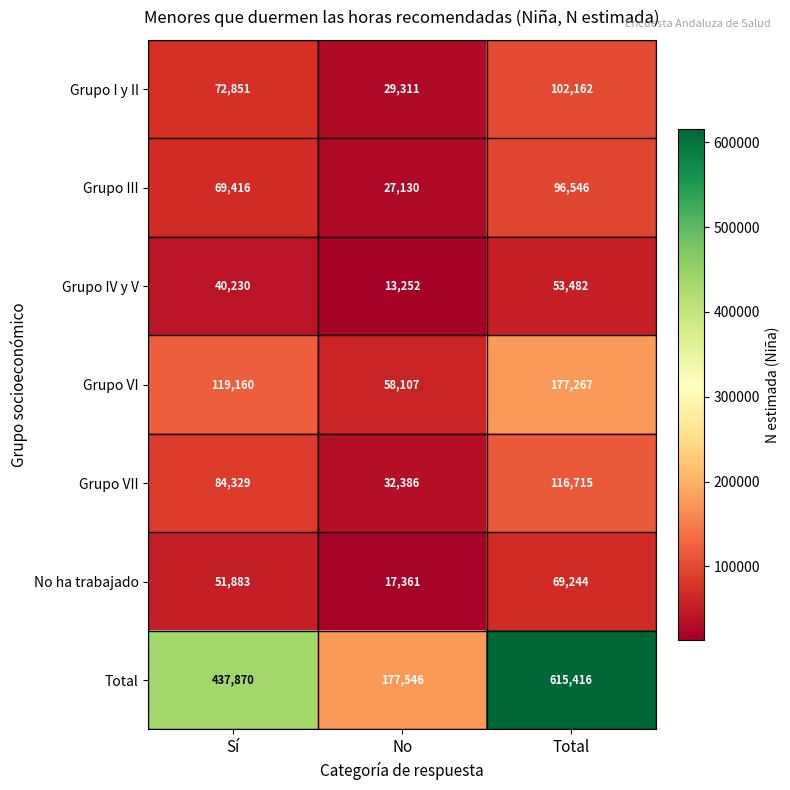

List the labels in order of Grupo I y II value, smallest first.

No, Sí, Total